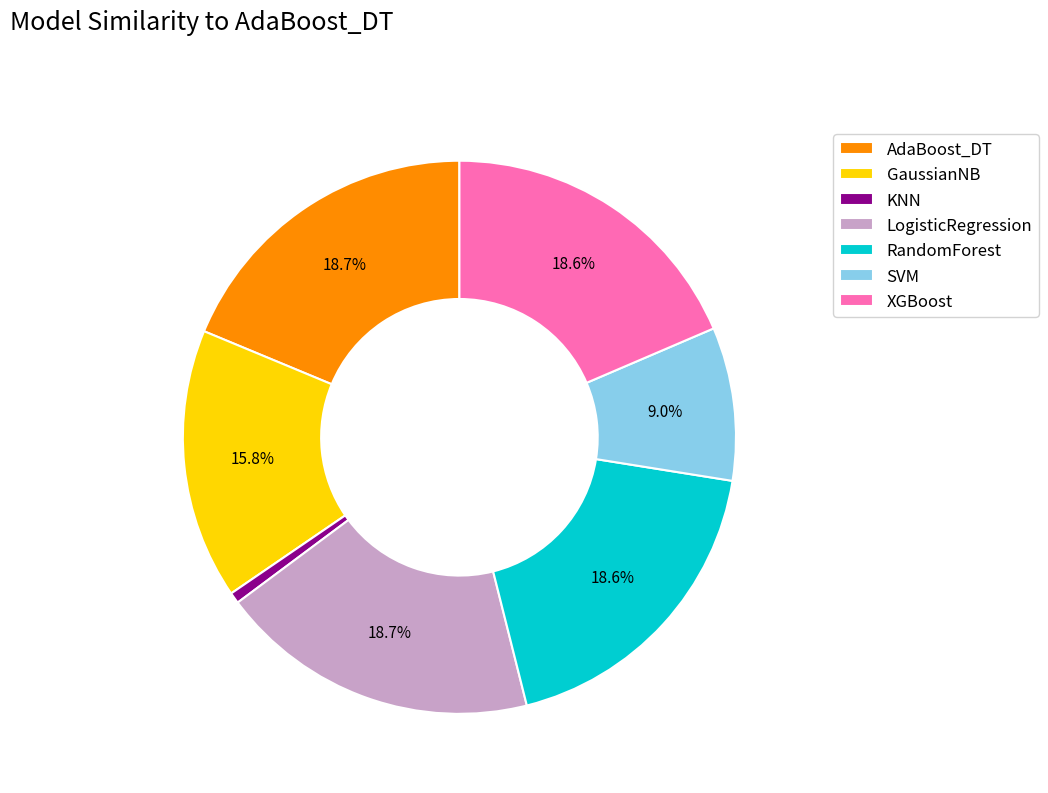

To the nearest percent, what is the difference between the largest and smallest slice percentages?

18%